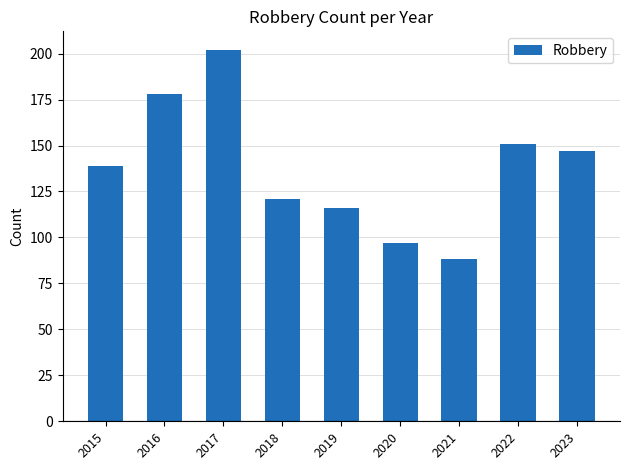

What is the difference between the maximum and minimum values?

114